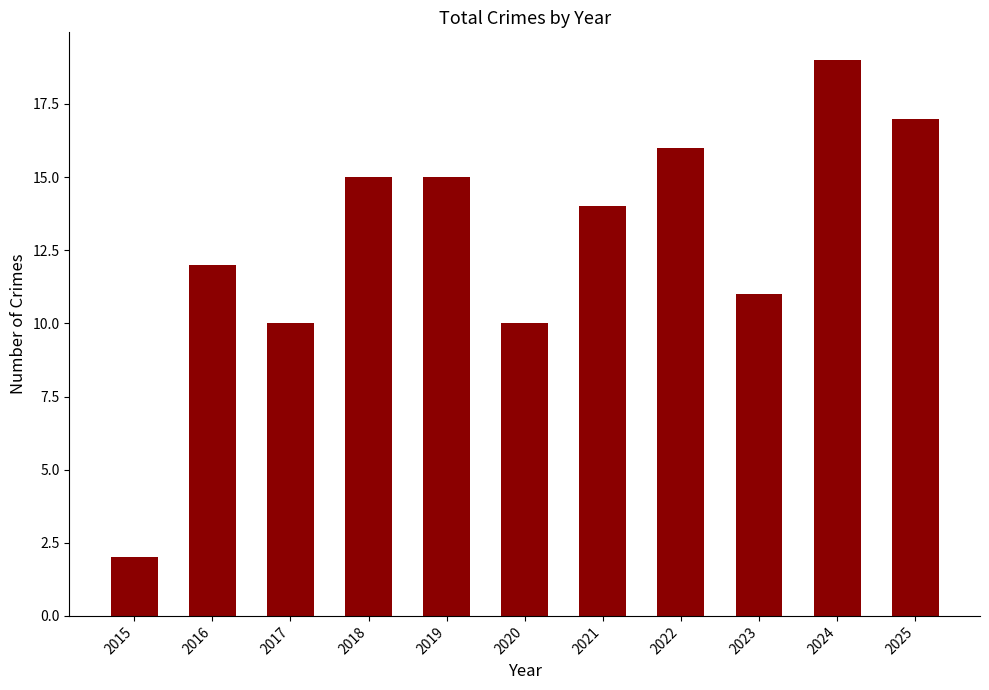

What is the value of the 5th bar from the left?

15